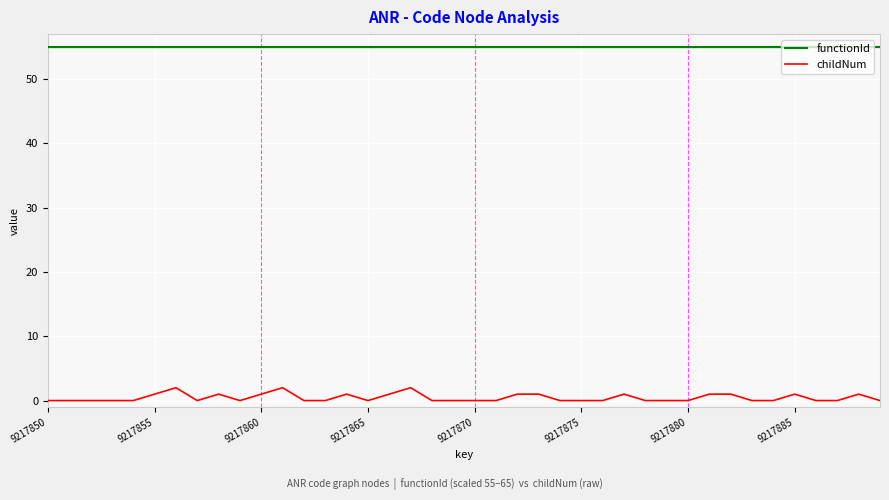

True or false: childNum and functionId intersect in this chart.

False